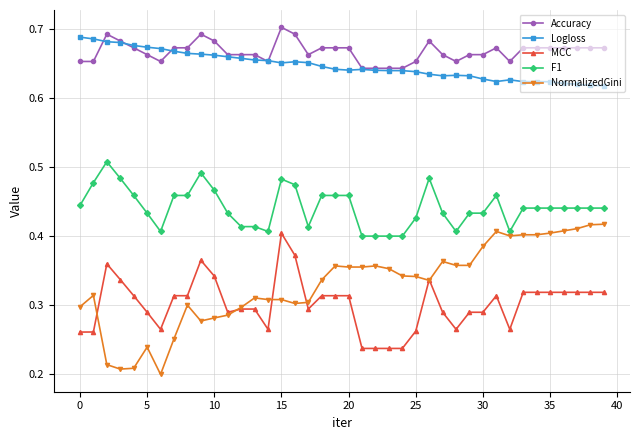

Which series has the largest range (max minus min)?

NormalizedGini